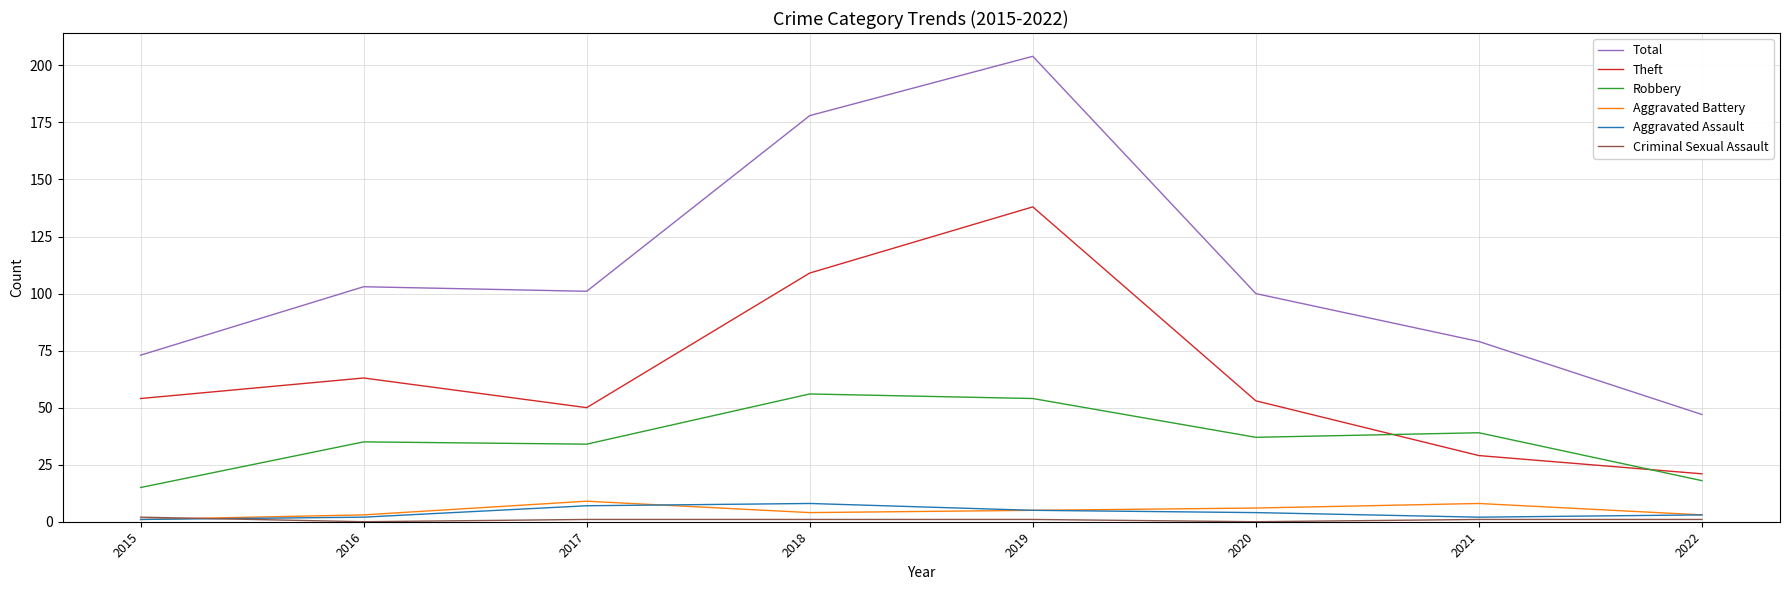

True or false: Aggravated Assault has a value of 2 at 2021.

True